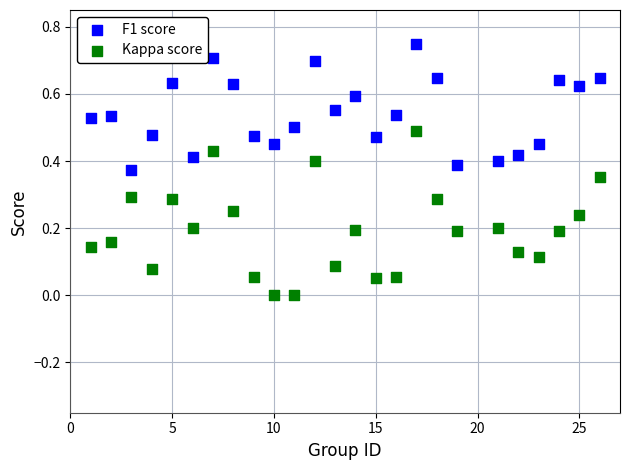

Which series contains the lowest Y value?

Kappa score